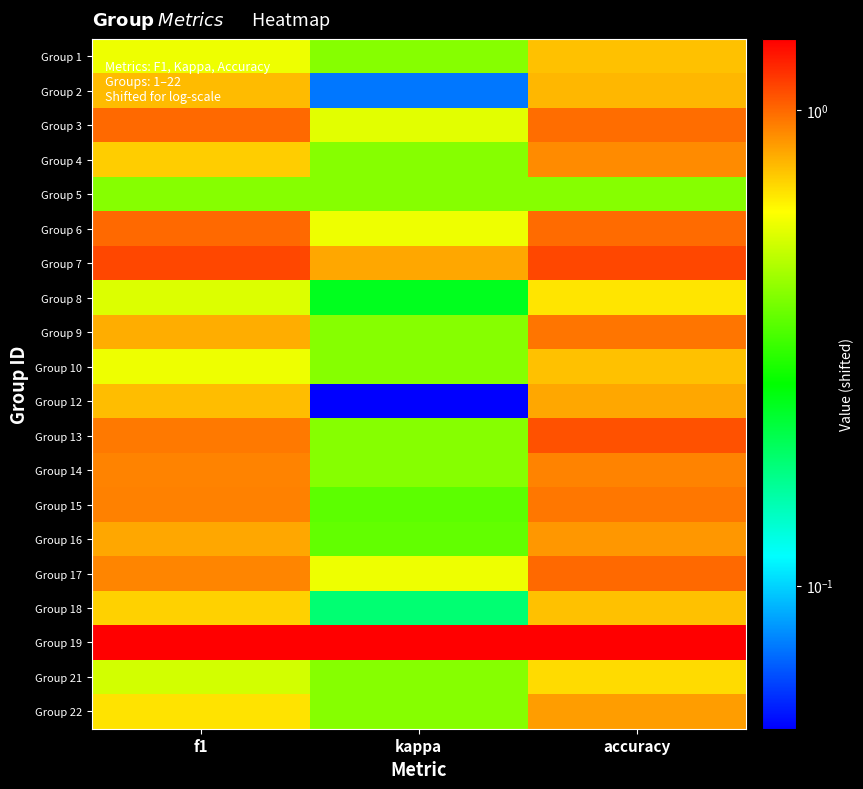

At accuracy, list the series in order from smallest to largest.

Group 5, Group 8, Group 21, Group 1, Group 10, Group 18, Group 2, Group 12, Group 22, Group 16, Group 4, Group 14, Group 15, Group 9, Group 3, Group 6, Group 17, Group 13, Group 7, Group 19